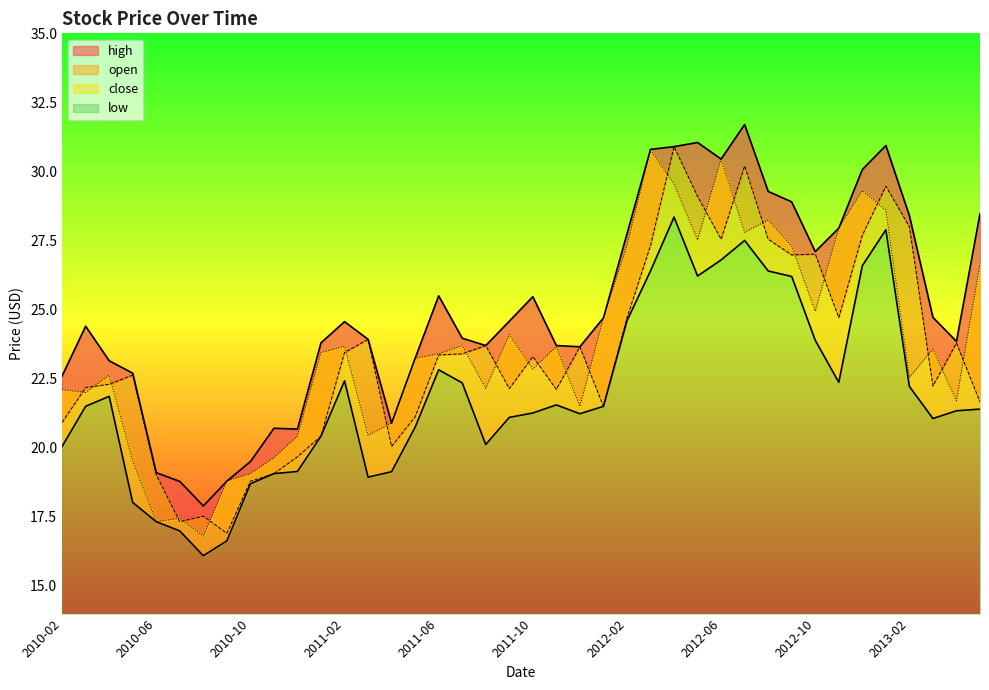

Is it true that open equals 19.0 at 2010-06?

True